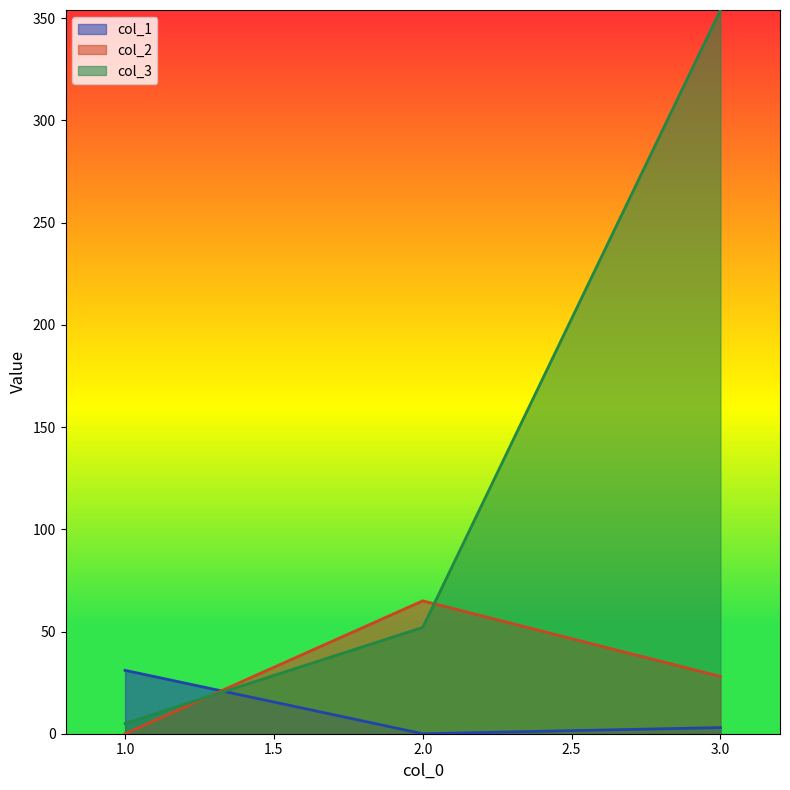

Reading left to right, transcribe all the data shown in this chart.

col_1: 1.0=31	2.0=0	3.0=3
col_2: 1.0=0	2.0=65	3.0=28
col_3: 1.0=5	2.0=52	3.0=354